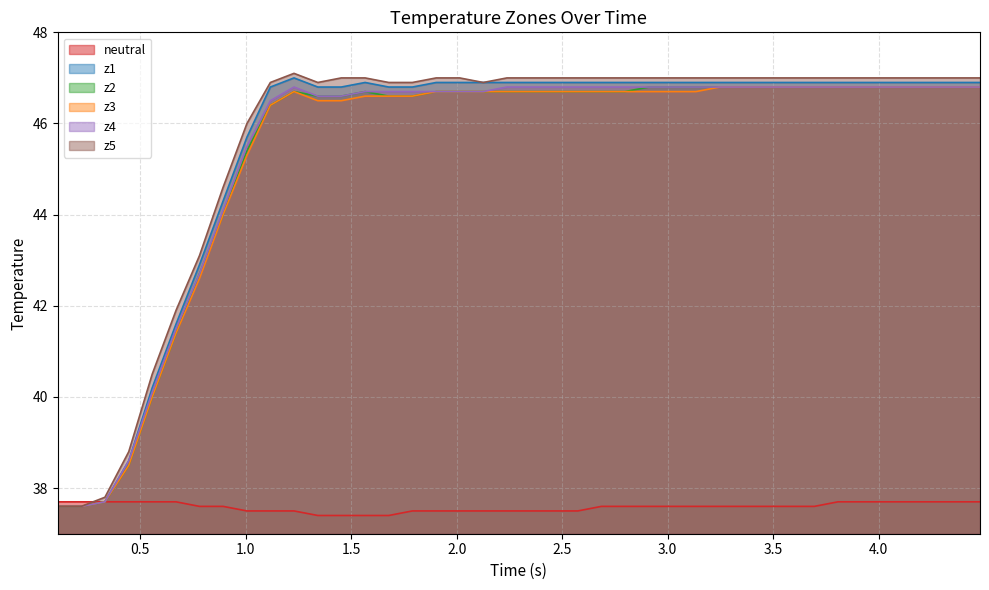

Which series has the largest range (max minus min)?

z5